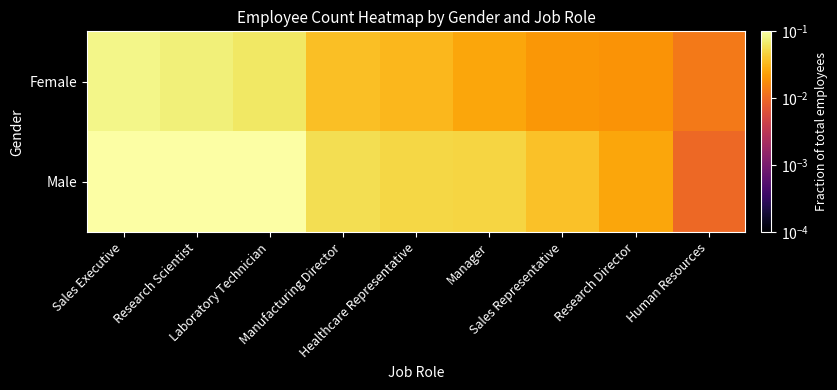

At how many categories does at least one series exceed 0?

9